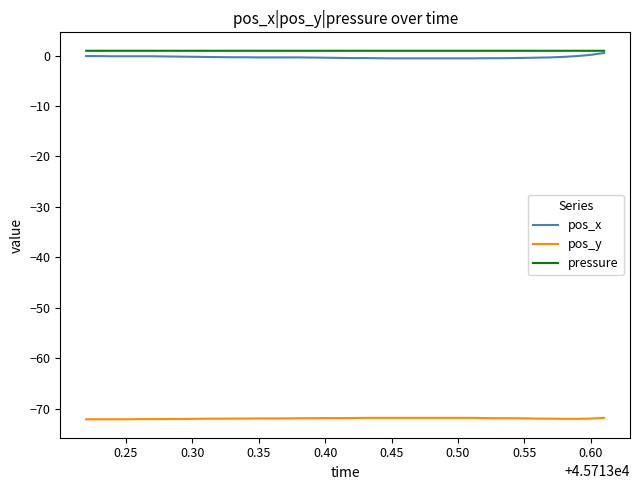

True or false: pos_x and pos_y cross at least once.

False